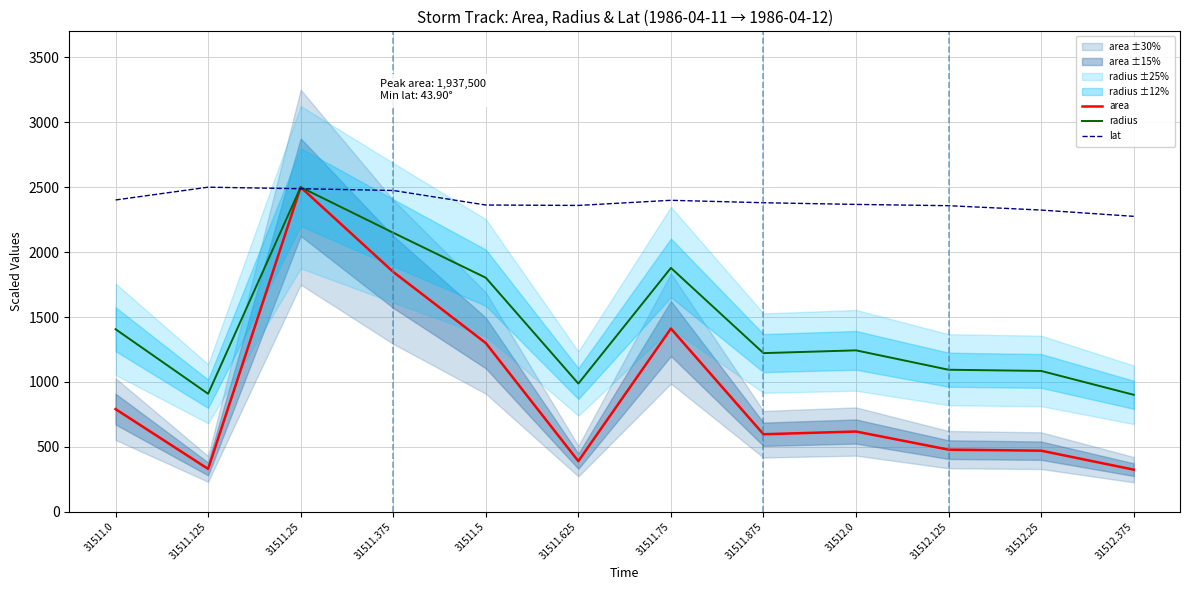

What is the maximum value shown in the chart?

2500.0